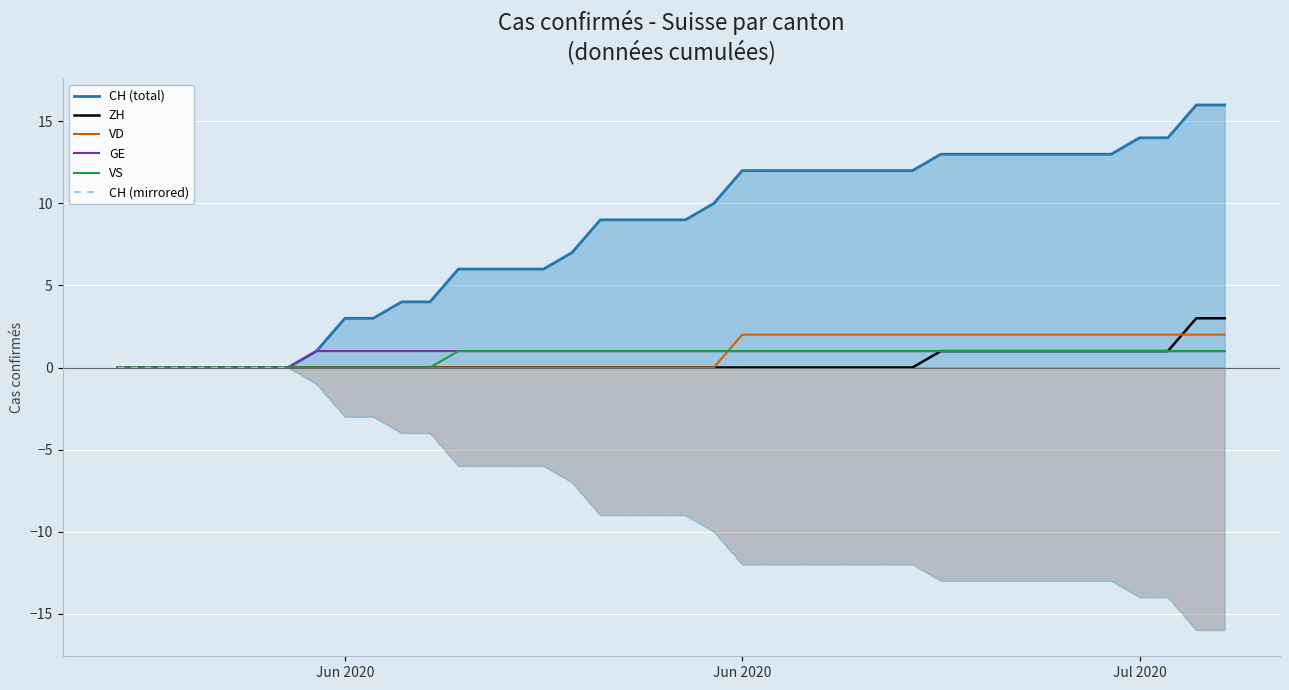

Which series has the largest total across all categories?

CH (total)